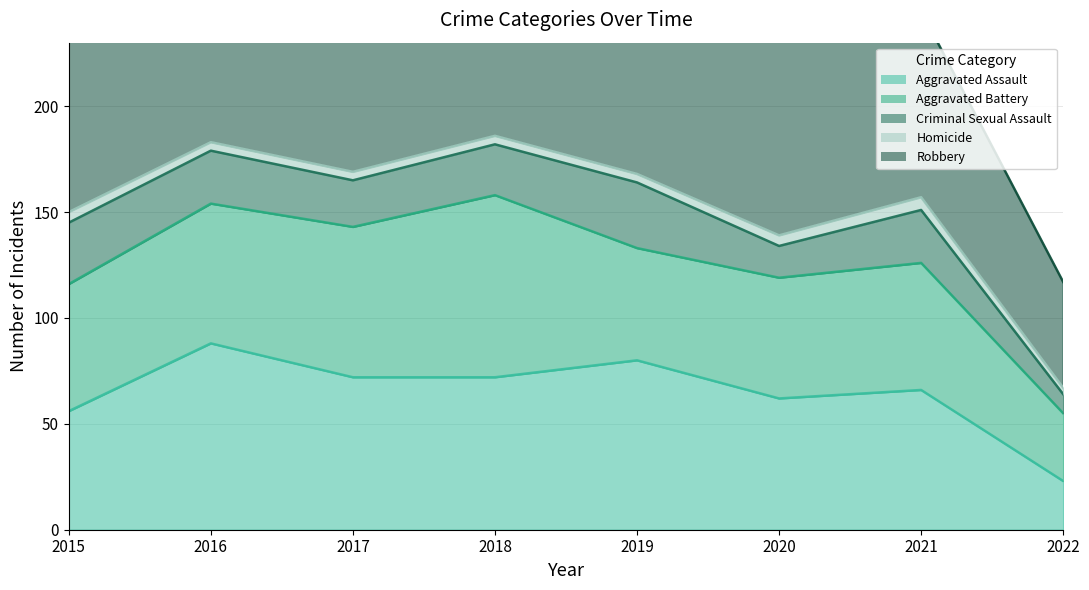

The Homicide series shows 6 at 2016. True or false?

False